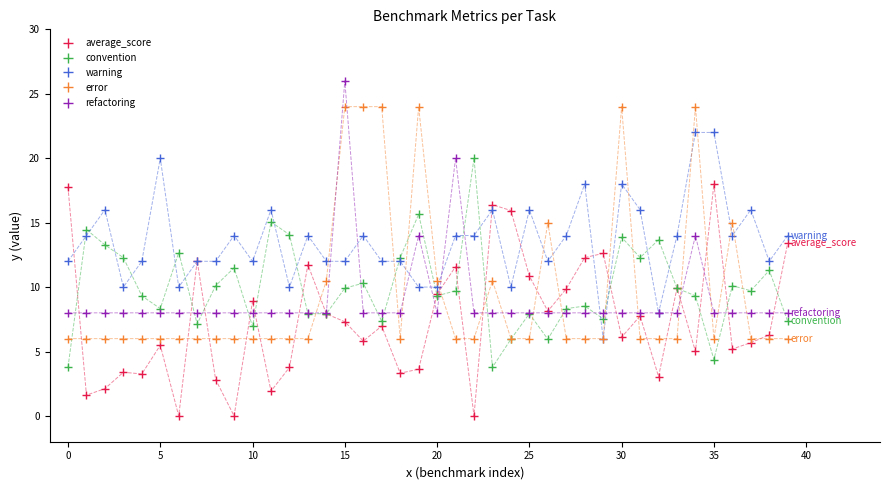

How many lines are shown in the chart?

5